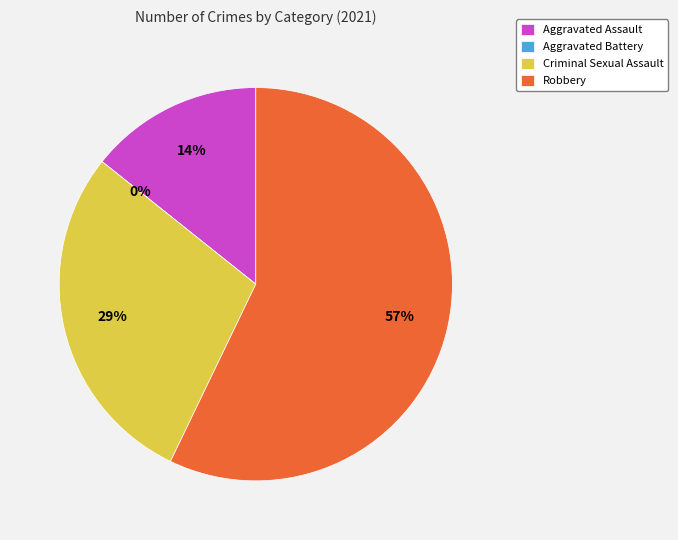

What percentage is the Criminal Sexual Assault slice, to the nearest percent?

29%